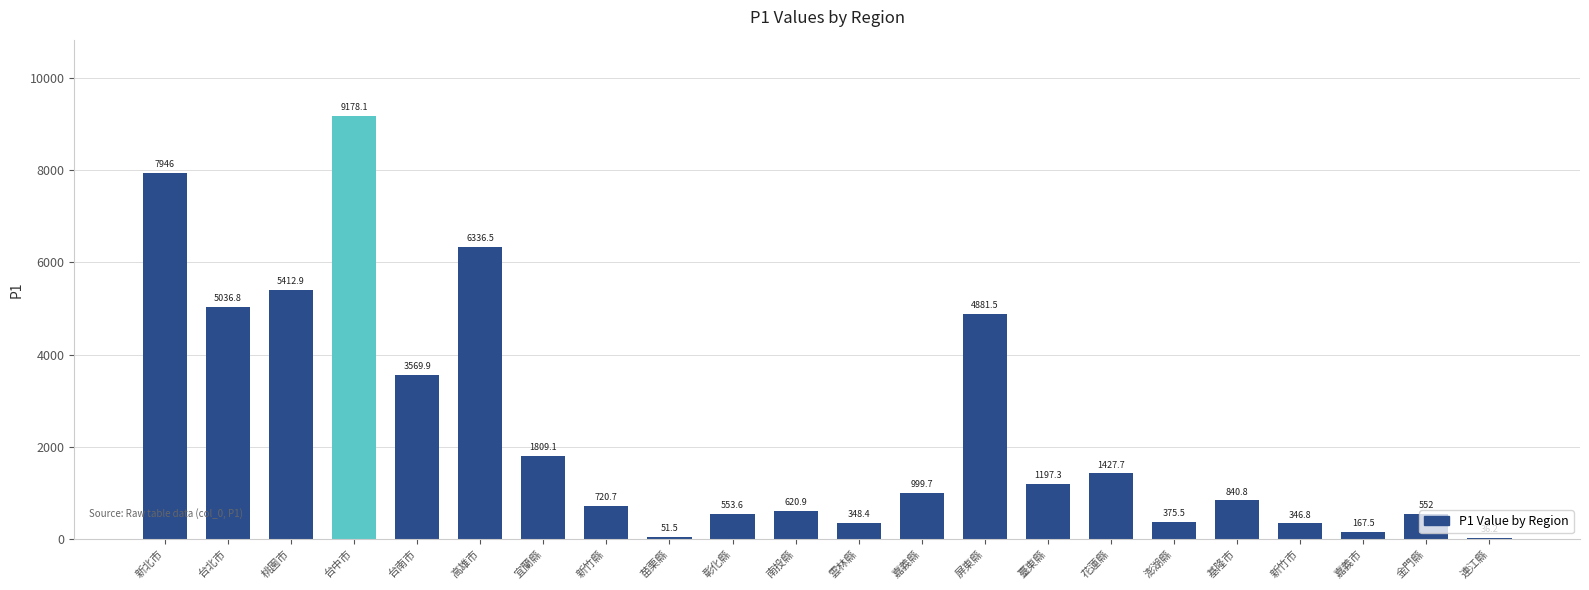

How many data points are above 999?

11